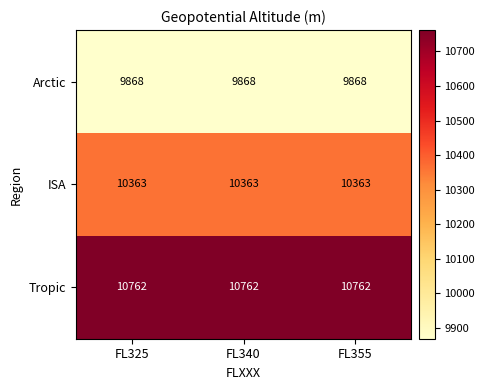

What is the total value across all series at FL340?

30993